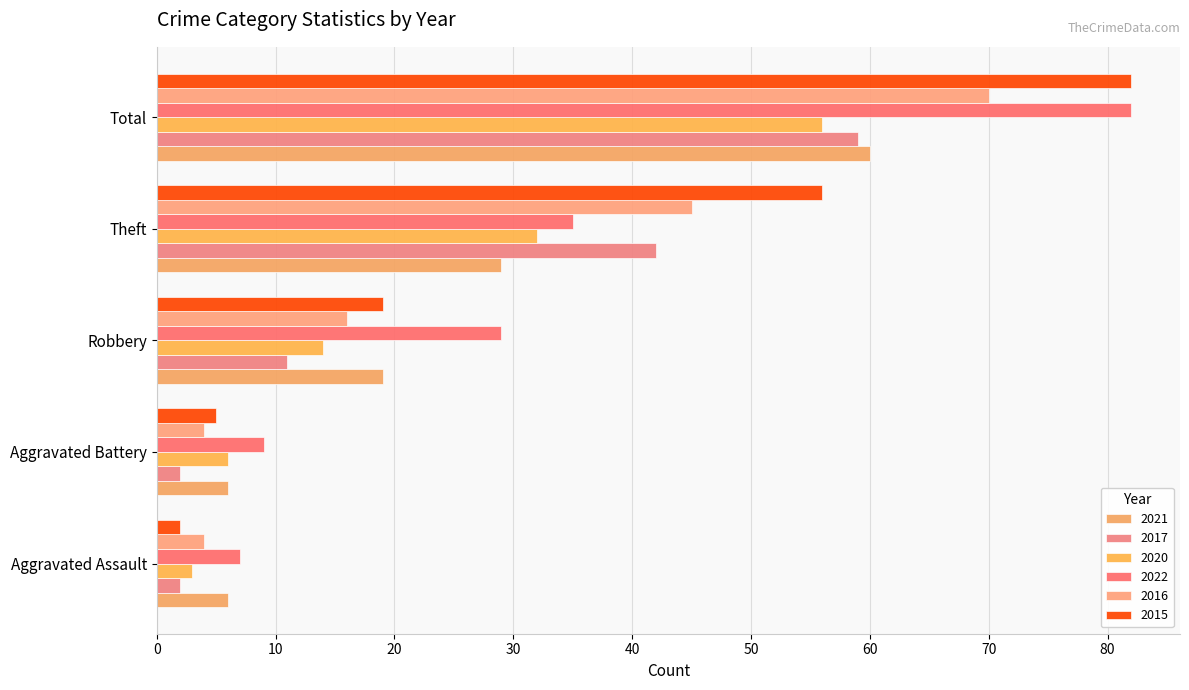

What is the total value across all series at Aggravated Battery?

32